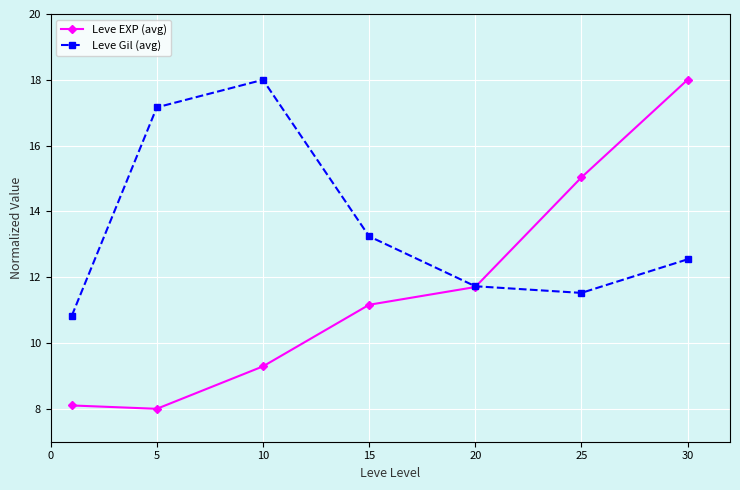

What is the value of the Leve Gil (avg) point at the 3rd from the left?

18.0